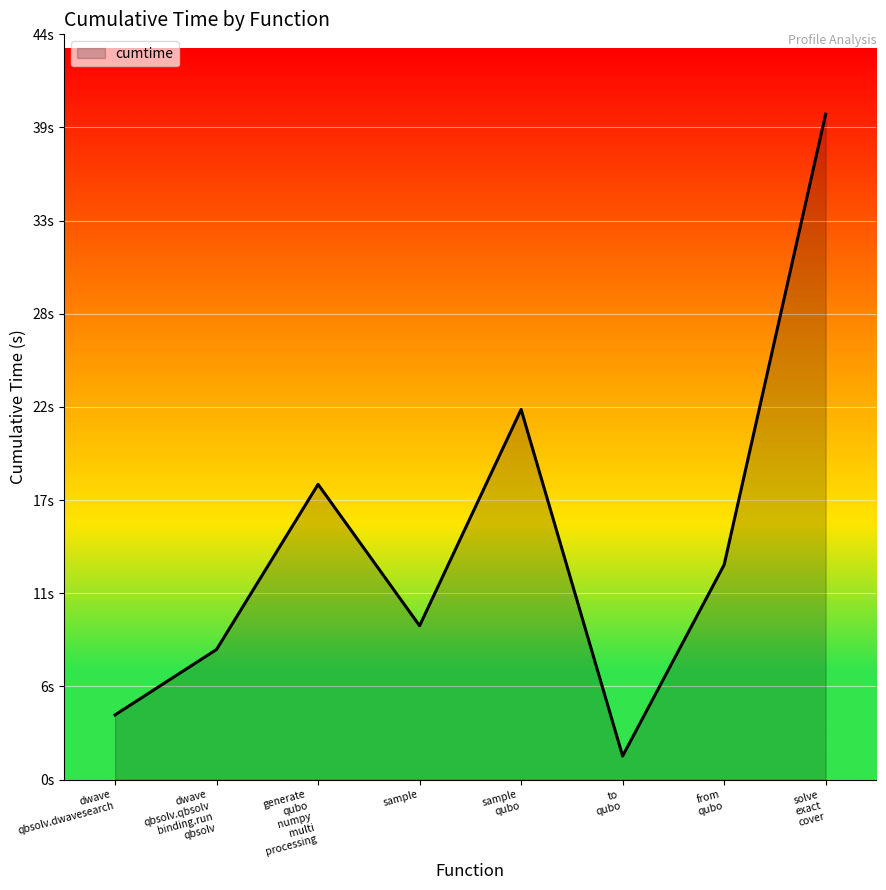

Is this an area chart (filled region under the line)?

Yes